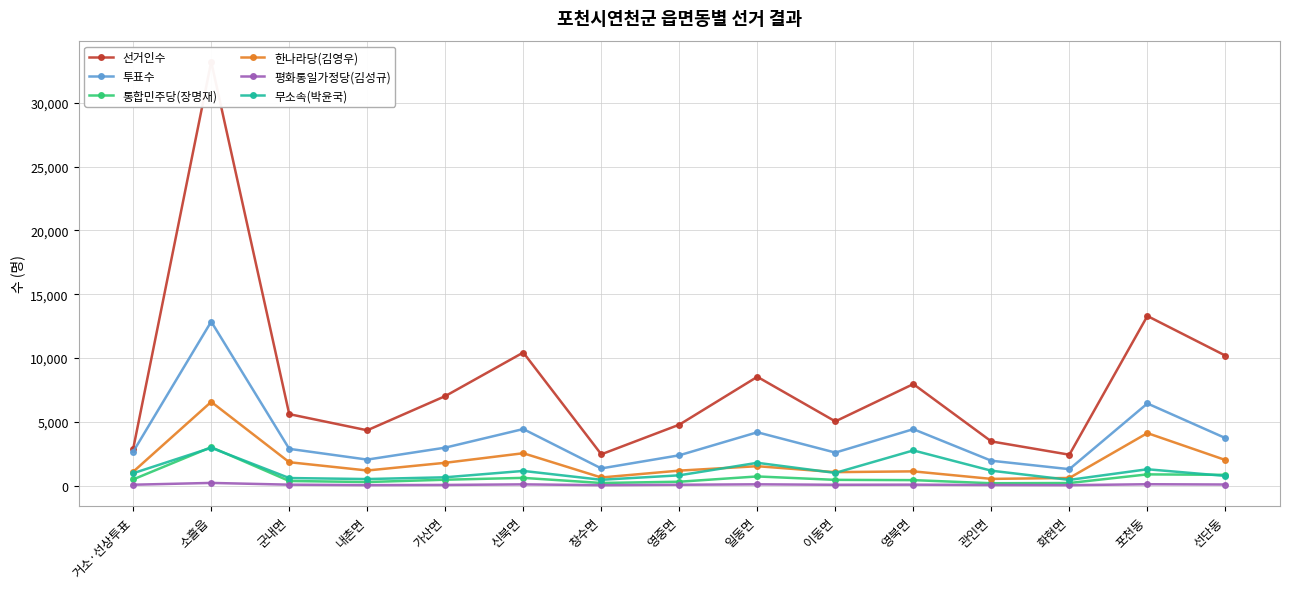

At which label does 통합민주당(장명재) first exceed 448?

거소·선상투표